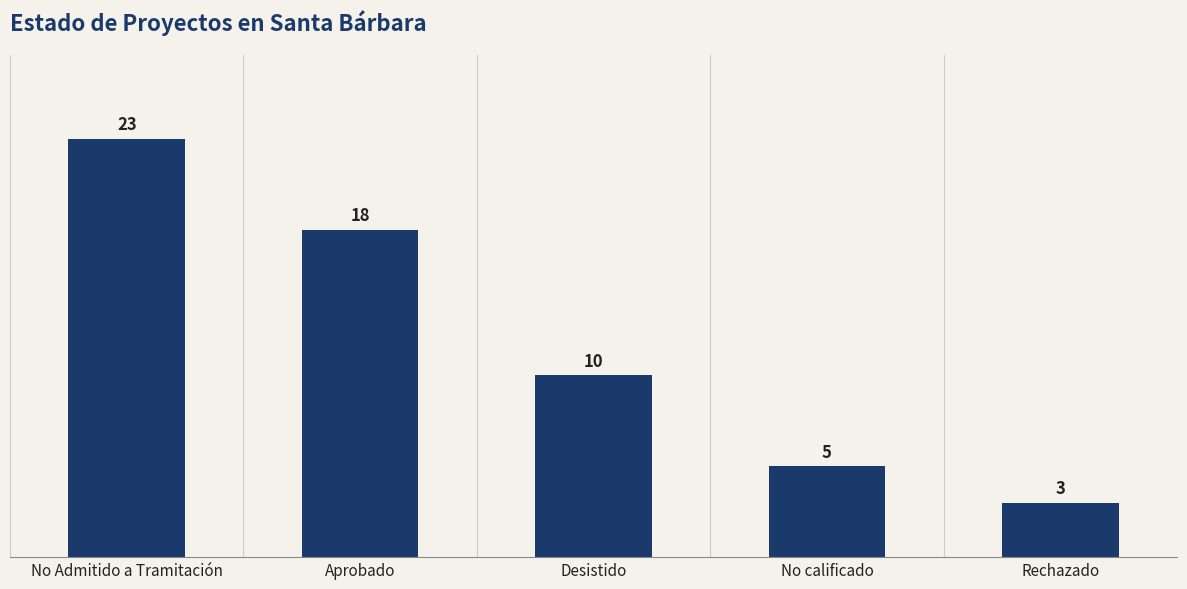

True or false: the data shows 18 at Aprobado.

True